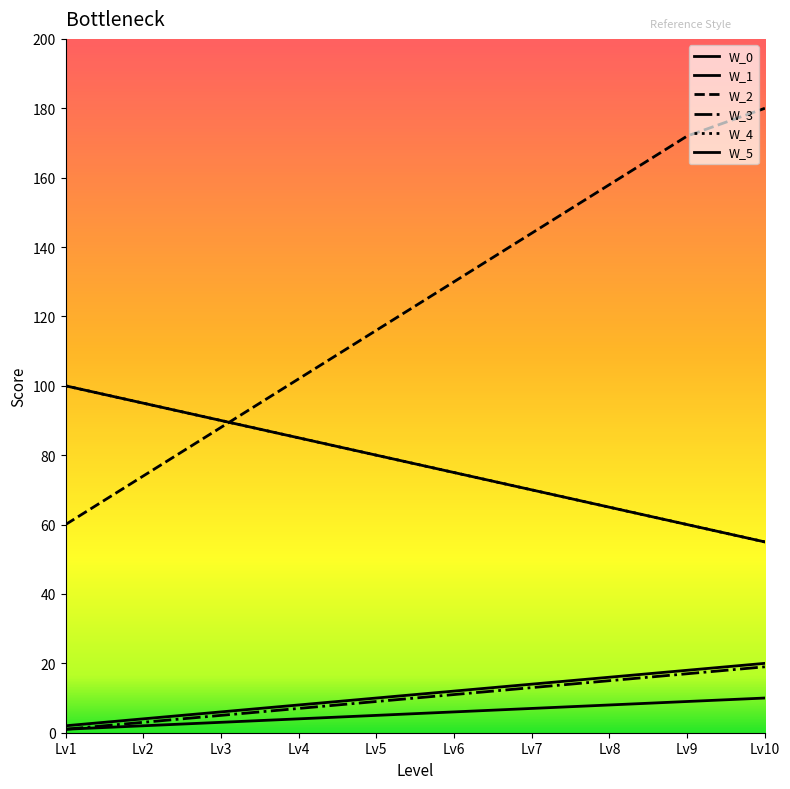

What is the sum of all W_4 values?

775